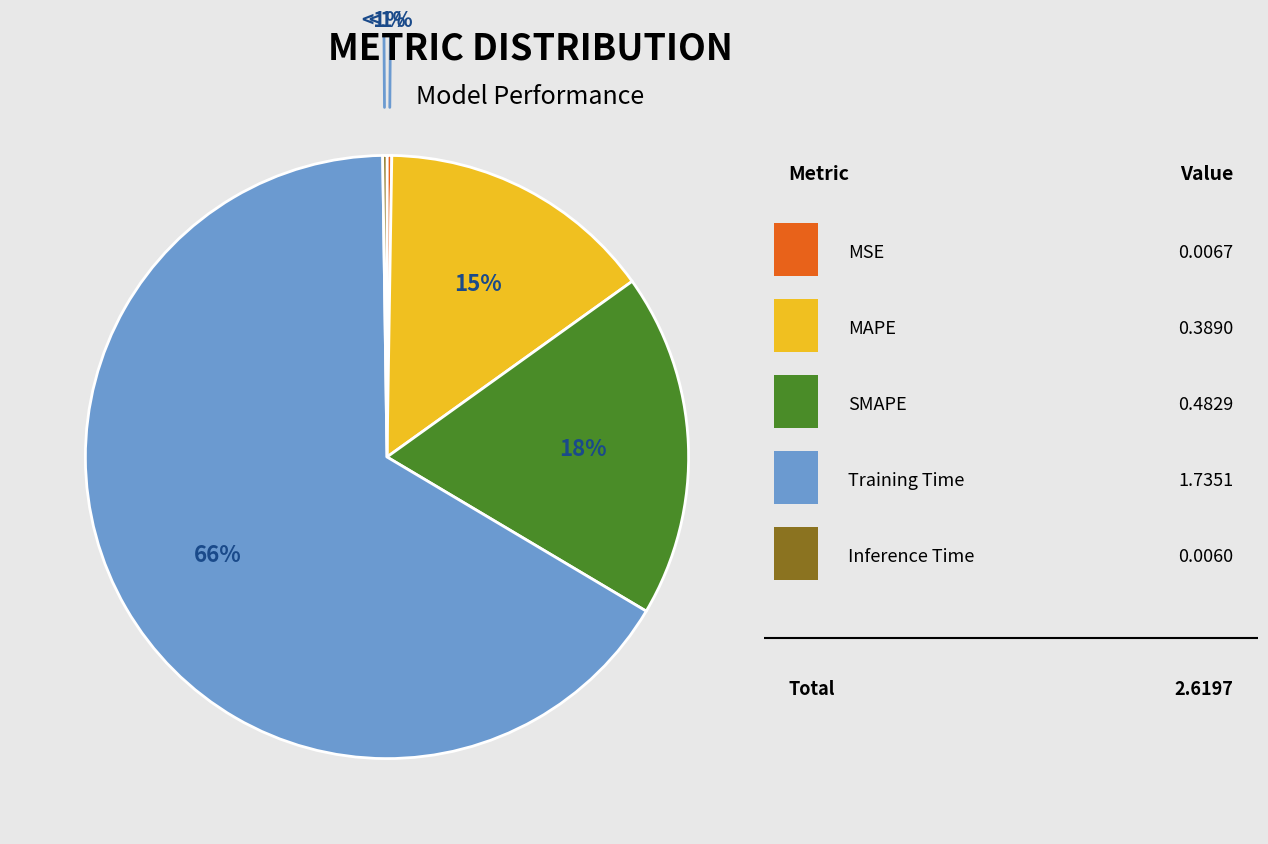

To the nearest percent, what is the average slice percentage?

20%